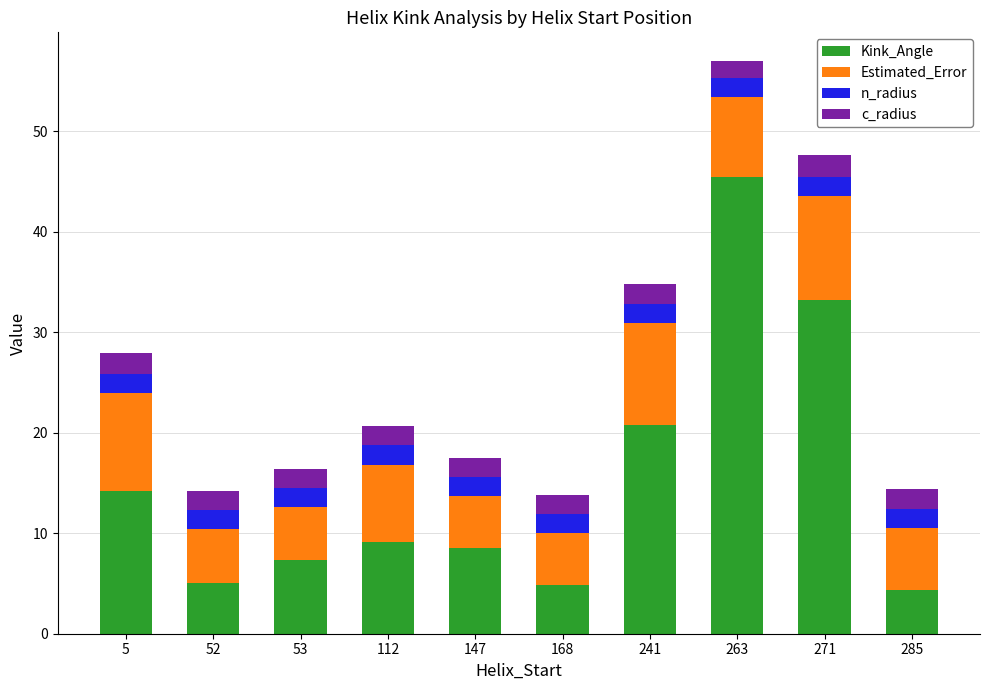

What is the difference between the maximum and minimum values in the Kink_Angle series?

41.1